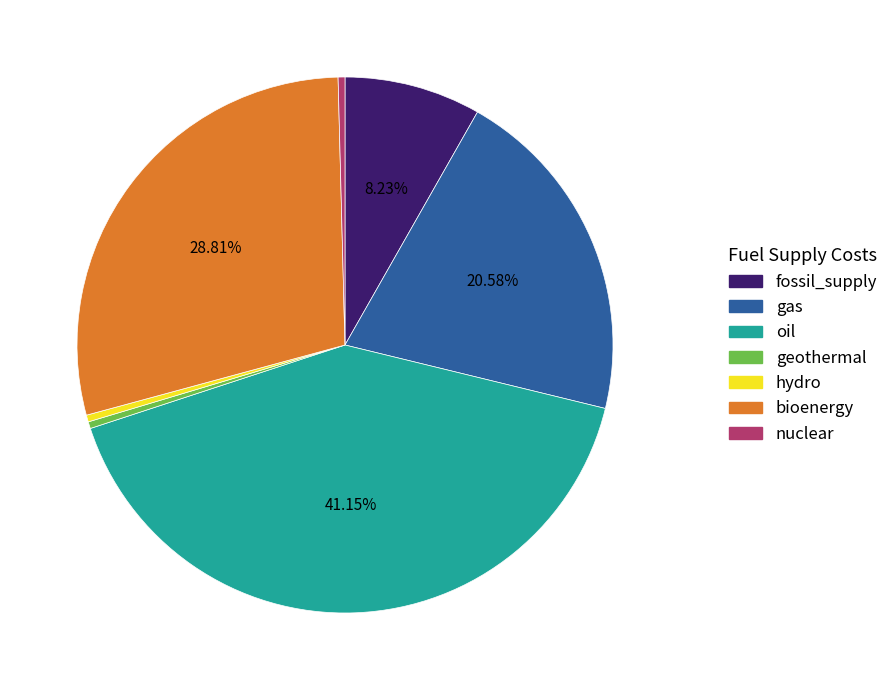

Which category has the biggest portion of the pie?

oil